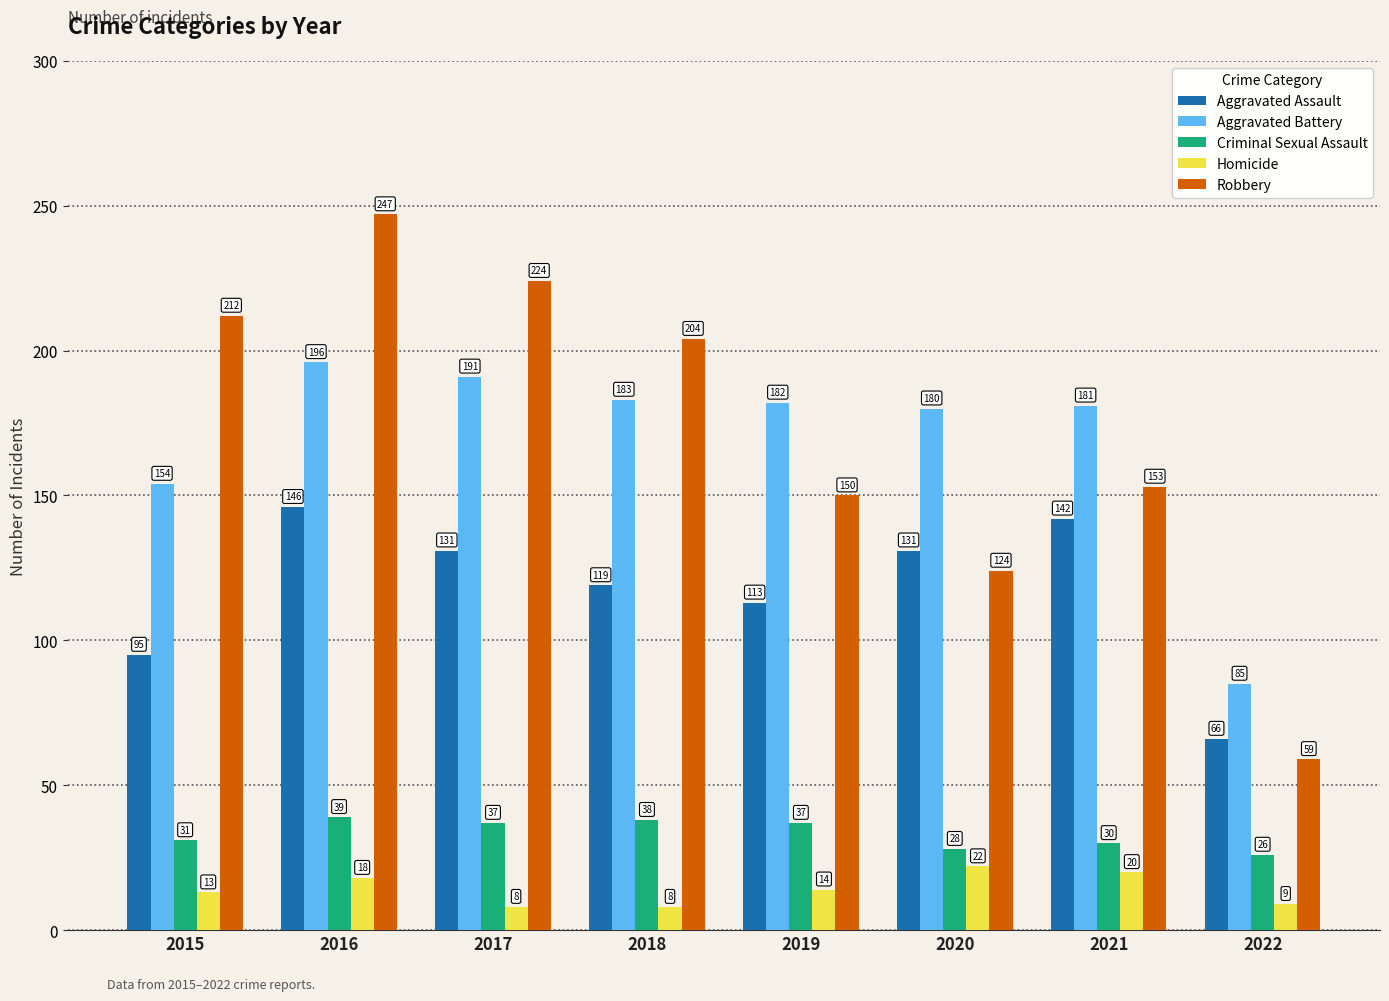

What is the difference between the second highest and second lowest values in the Homicide series?

12